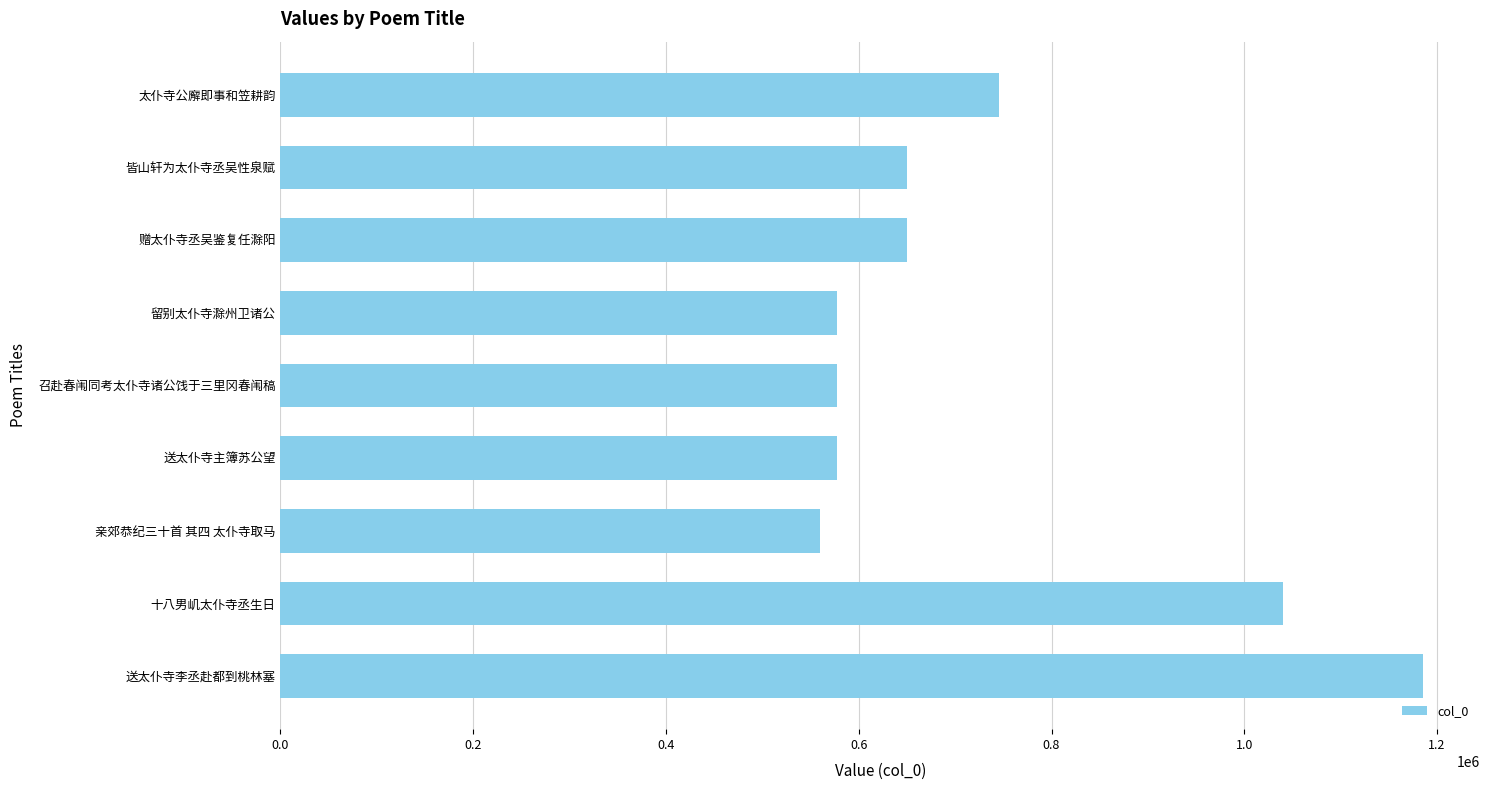

Between 0.2 and 0.6, which is larger?

0.6